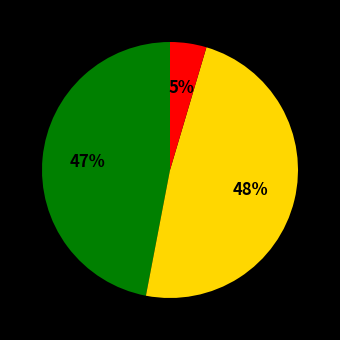

Is there a majority slice in this chart?

No